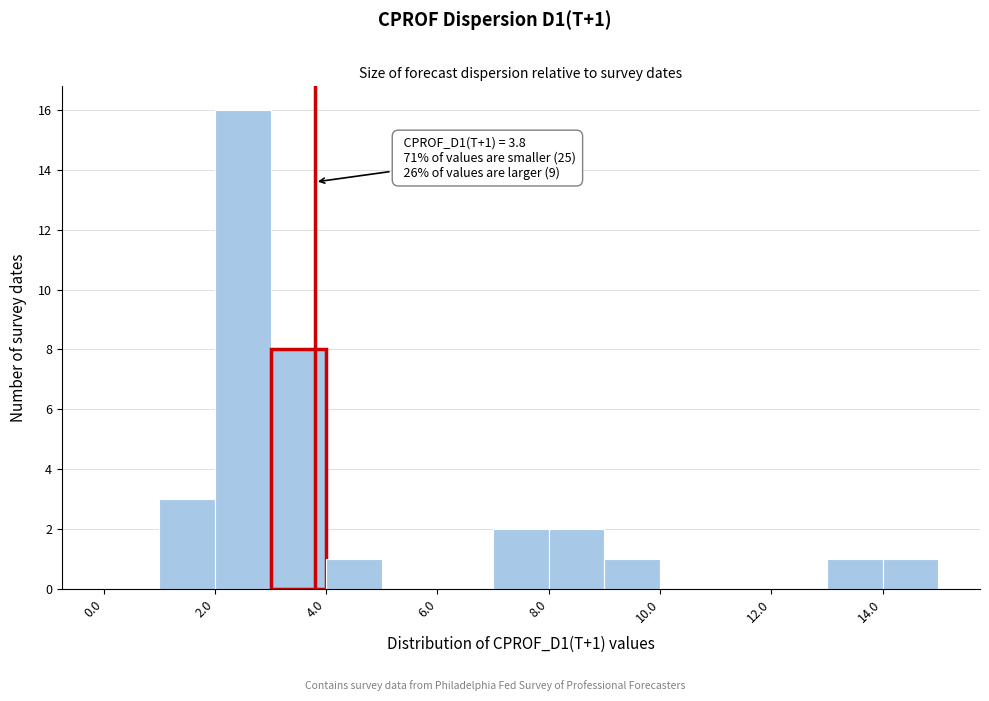

Over which range of the x-axis is the bar tallest?

2 to 3